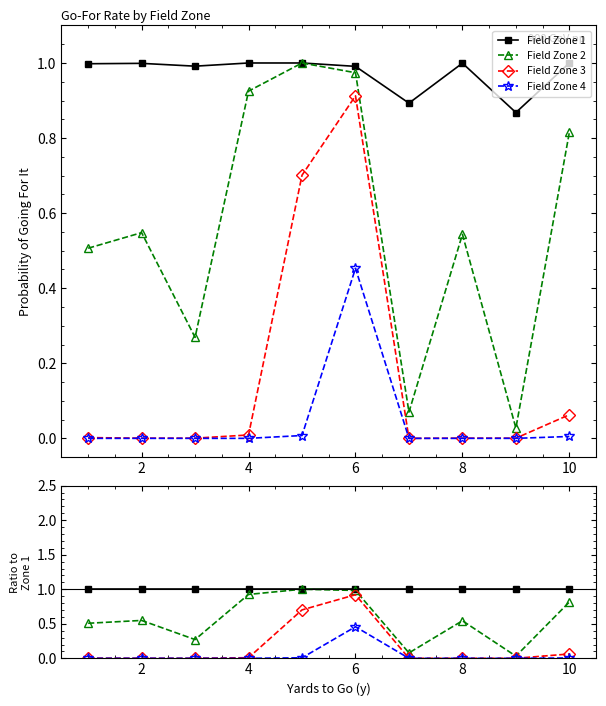

True or false: Field Zone 4 has more than 1 interior local peaks.

False